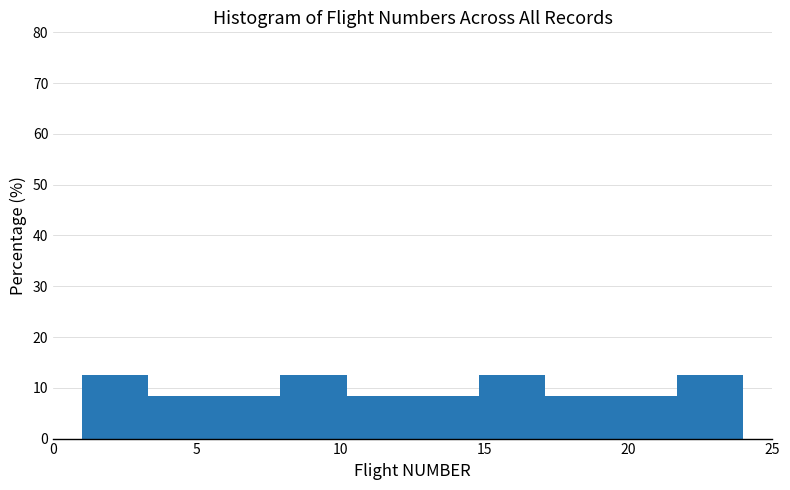

Reading left to right, transcribe this chart: for each bar, give the range it covers on the x-axis and its height. Neither the bar edges nor the heights are printed on the chart, so give them approximately, as read against the axes.

1.0 to 3.3: 13
3.3 to 5.6: 8
5.6 to 7.9: 8
7.9 to 10.2: 13
10.2 to 12.5: 8
12.5 to 14.8: 8
14.8 to 17.1: 13
17.1 to 19.4: 8
19.4 to 21.7: 8
21.7 to 24.0: 13